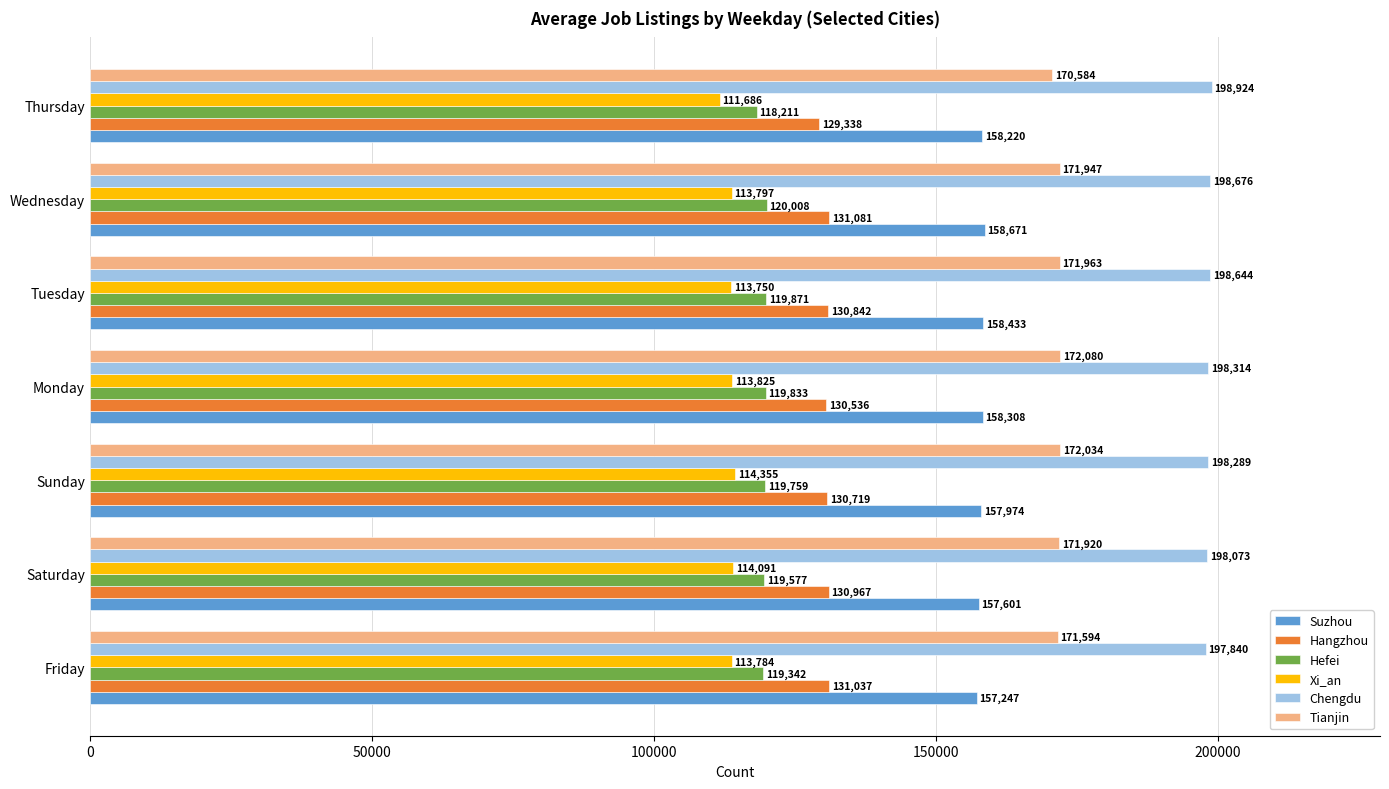

Which category has the lowest value across all series?

Thursday